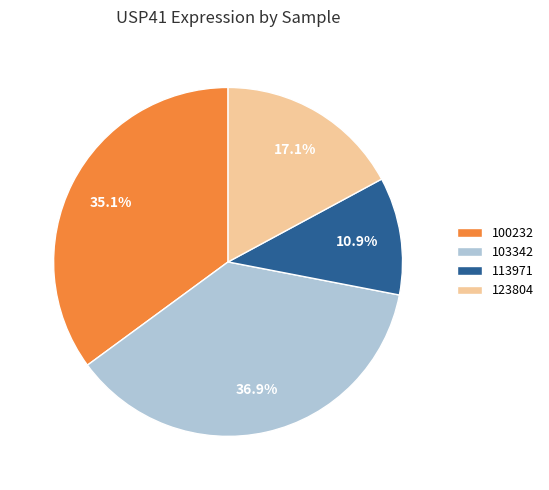

Does any single category account for the majority?

No